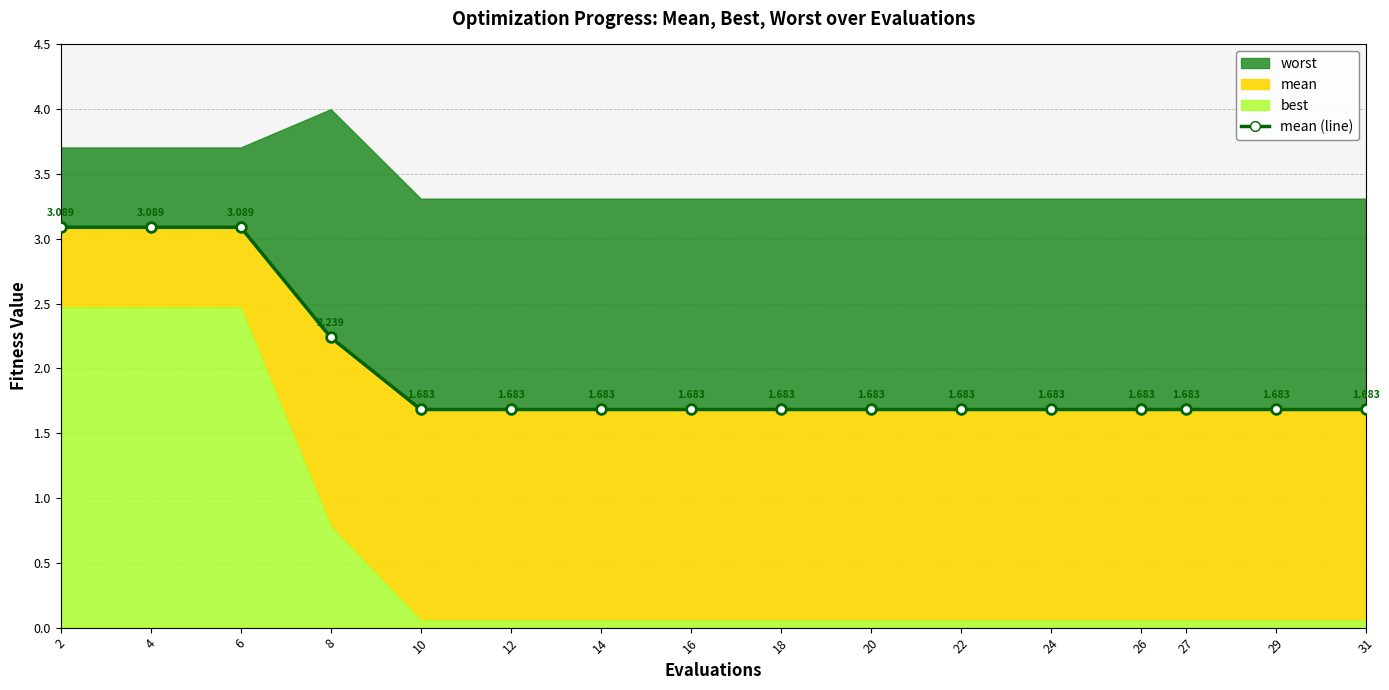

What is the difference between the maximum and minimum values?

1.4